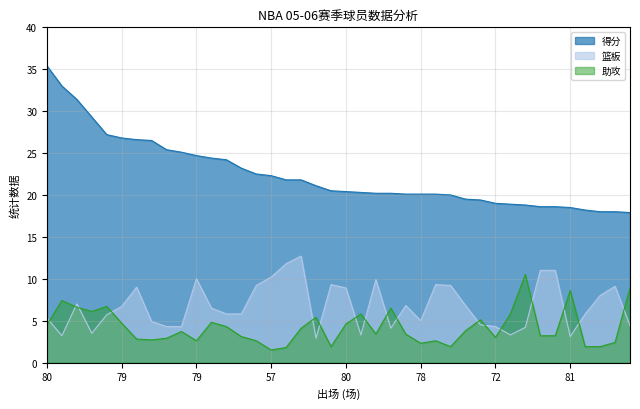

How many data points in 得分 are less than 20?

12